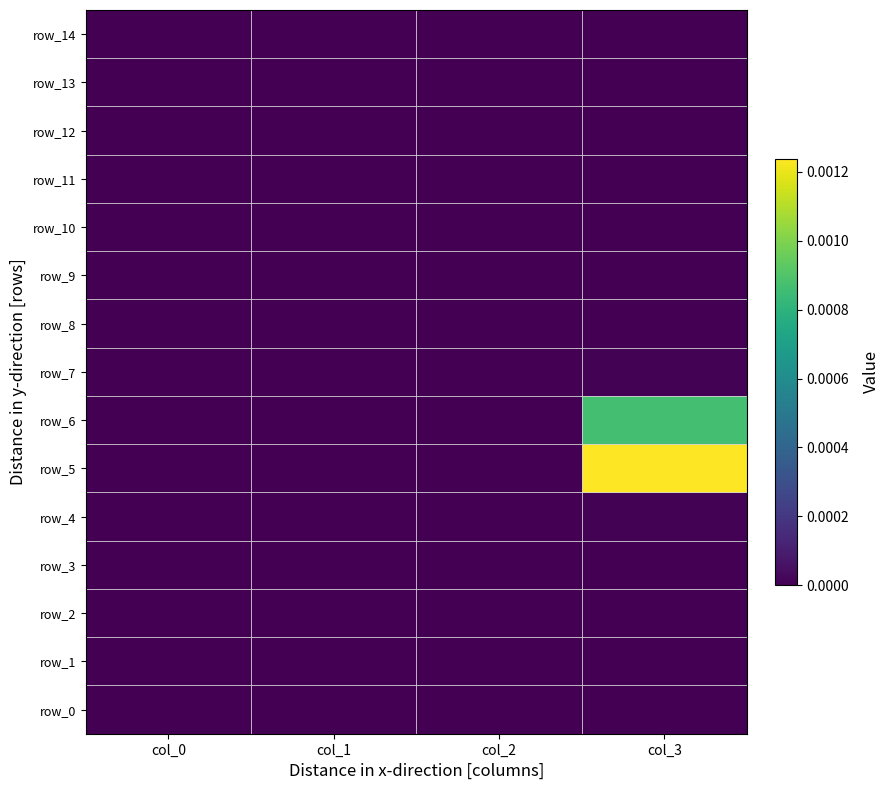

Rank the series by their maximum value, from lowest to highest.

row_0, row_1, row_2, row_3, row_8, row_9, row_10, row_11, row_12, row_13, row_14, row_7, row_4, row_6, row_5